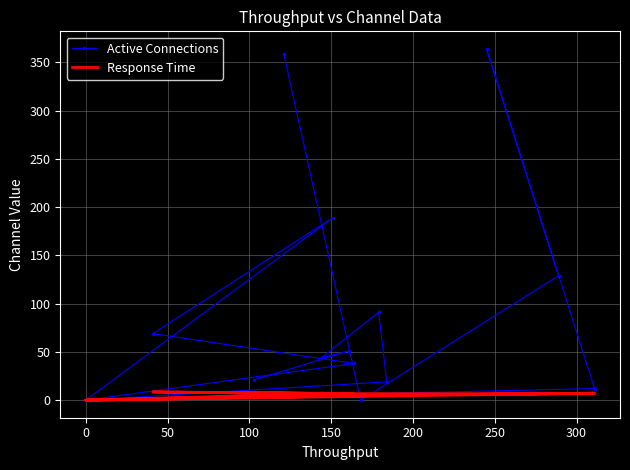

Where is the first local maximum for Response Time?

50